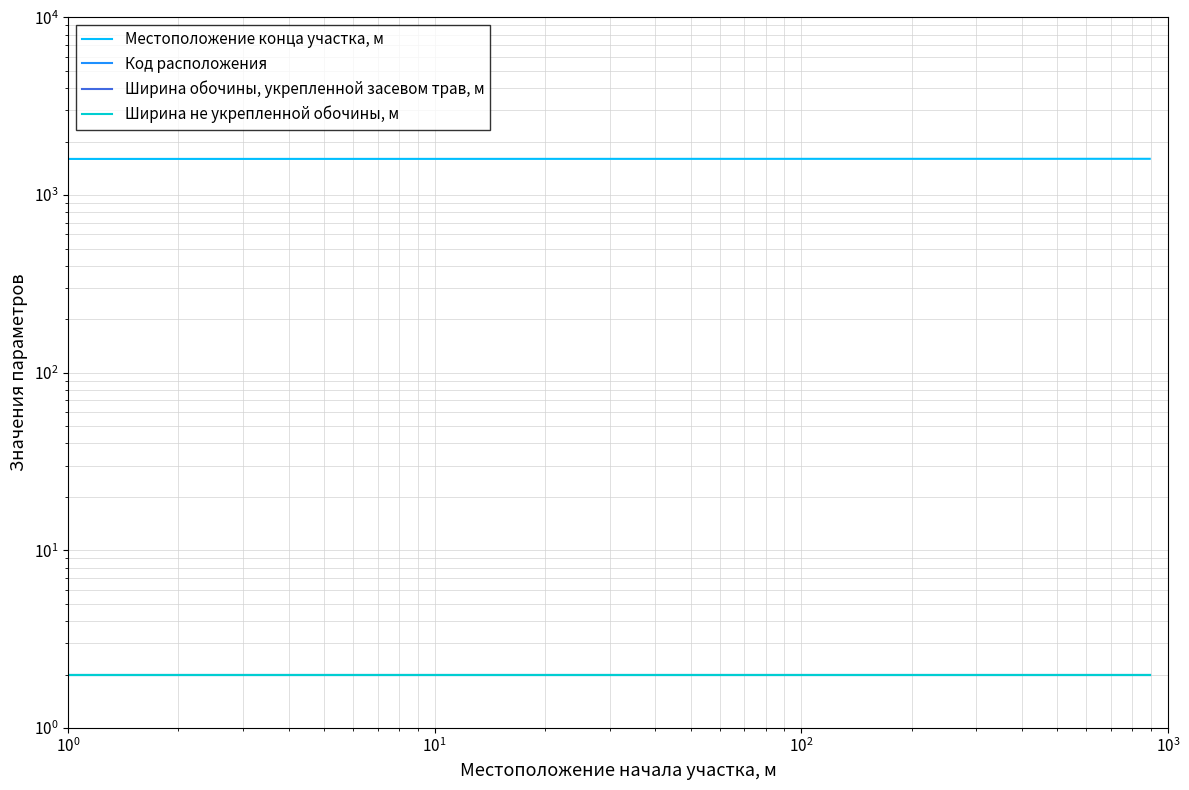

What is the highest value of the Местоположение конца участка, м series?

1599